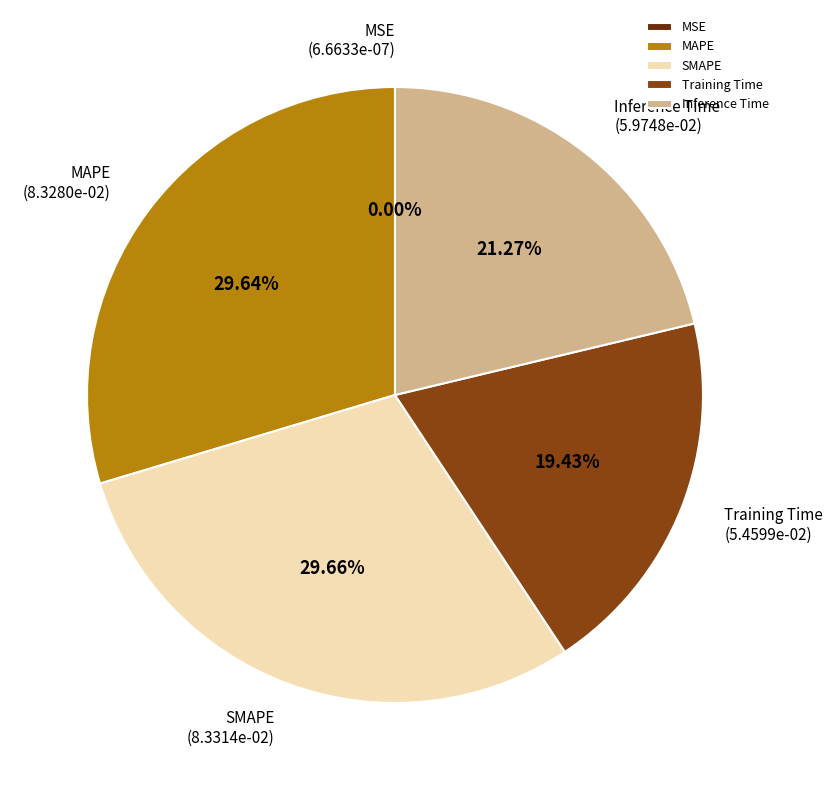

Do Training Time and SMAPE together represent more than half of the pie?

No